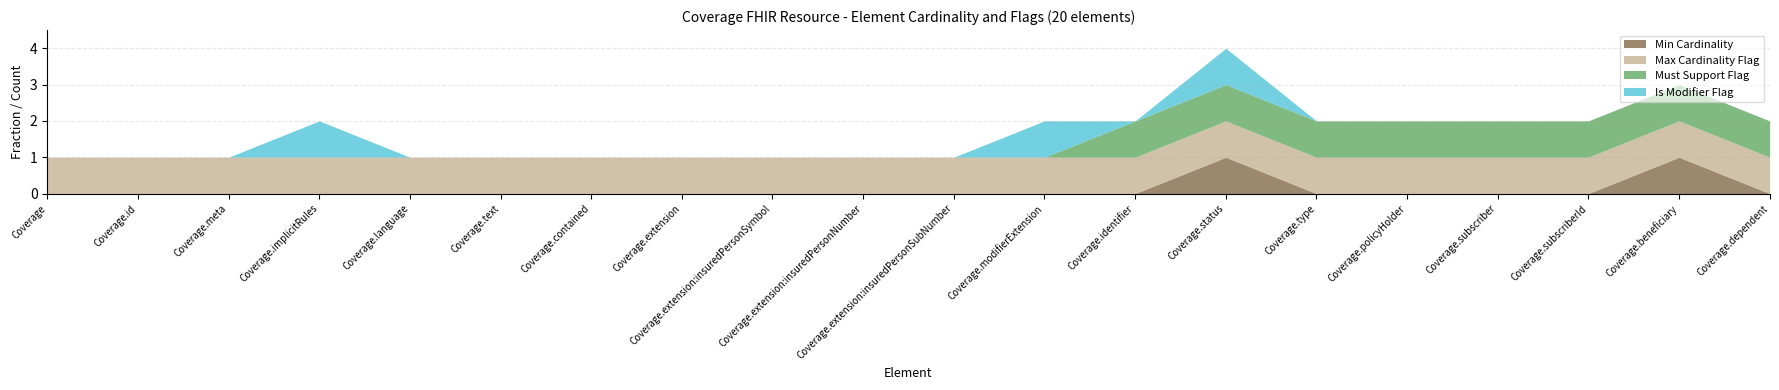

What is the label of the 9th point from the right?

Coverage.modifierExtension